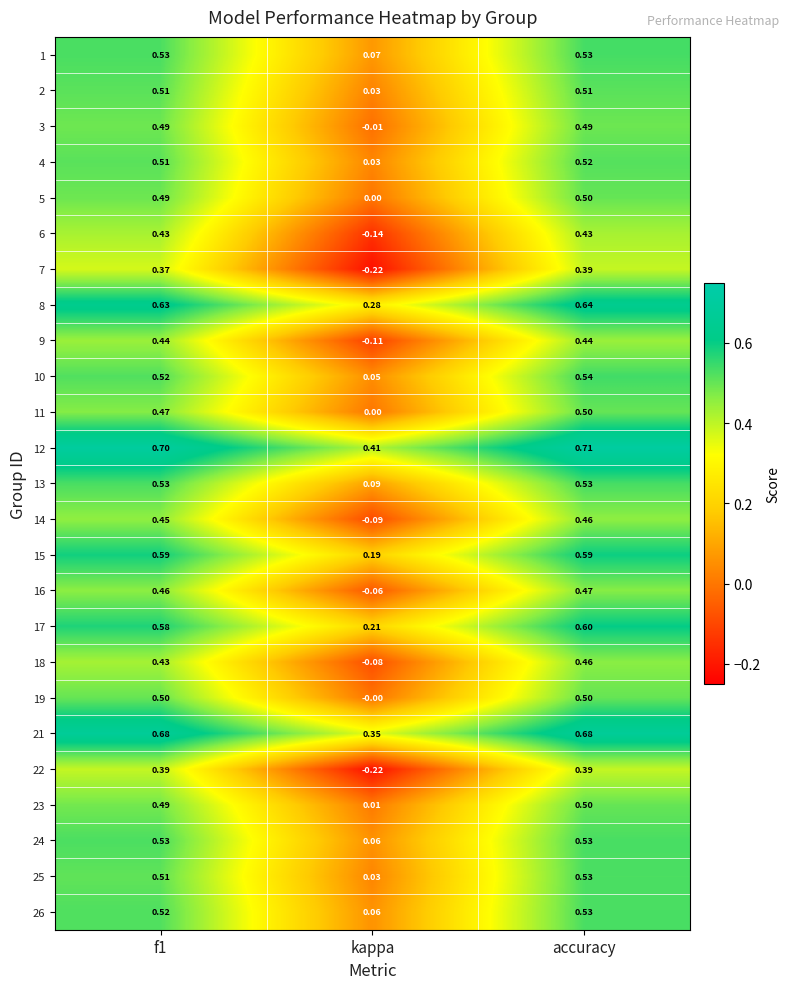

At which category is the sum across all series the highest?

accuracy